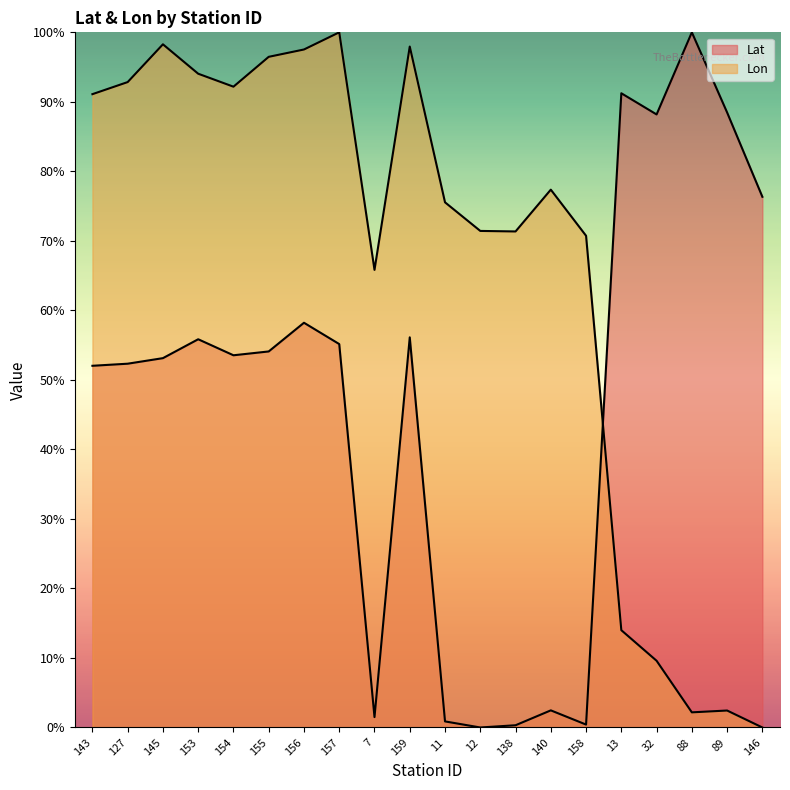

What is the label of the 7th point from the right?

140